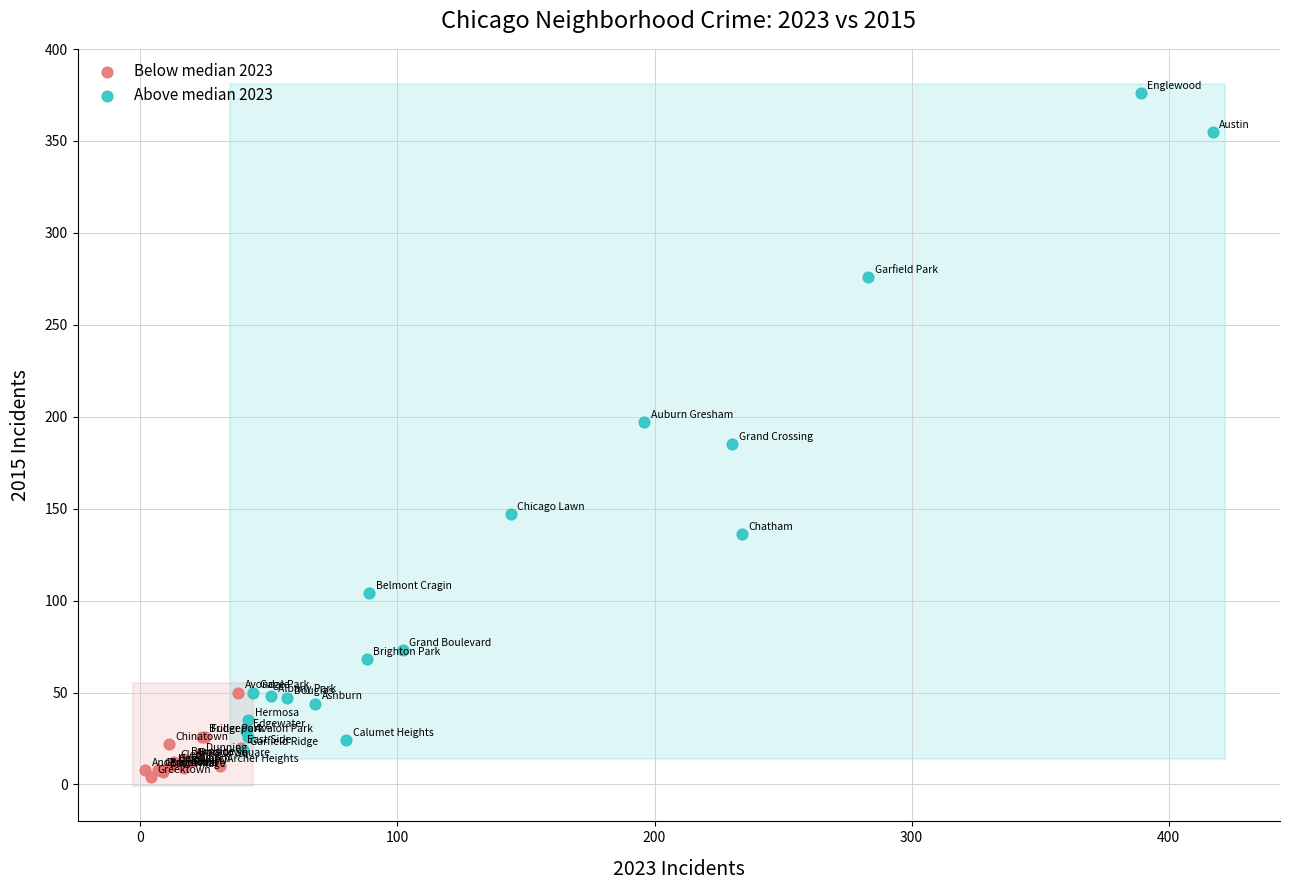

Which series reaches the maximum Y coordinate?

Above median 2023